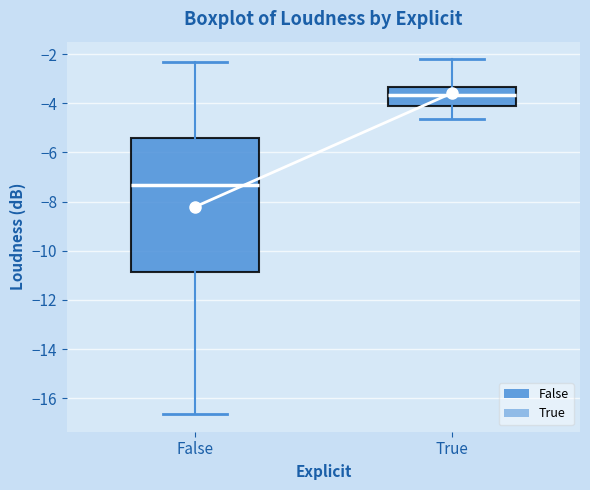

Which box is the tallest, from its lower edge to its upper edge?

False